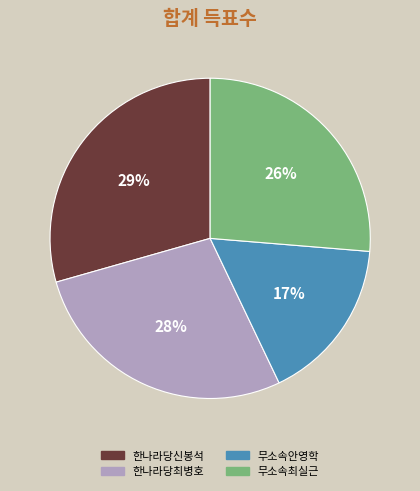

To the nearest percent, what portion does 한나라당최병호 represent?

28%